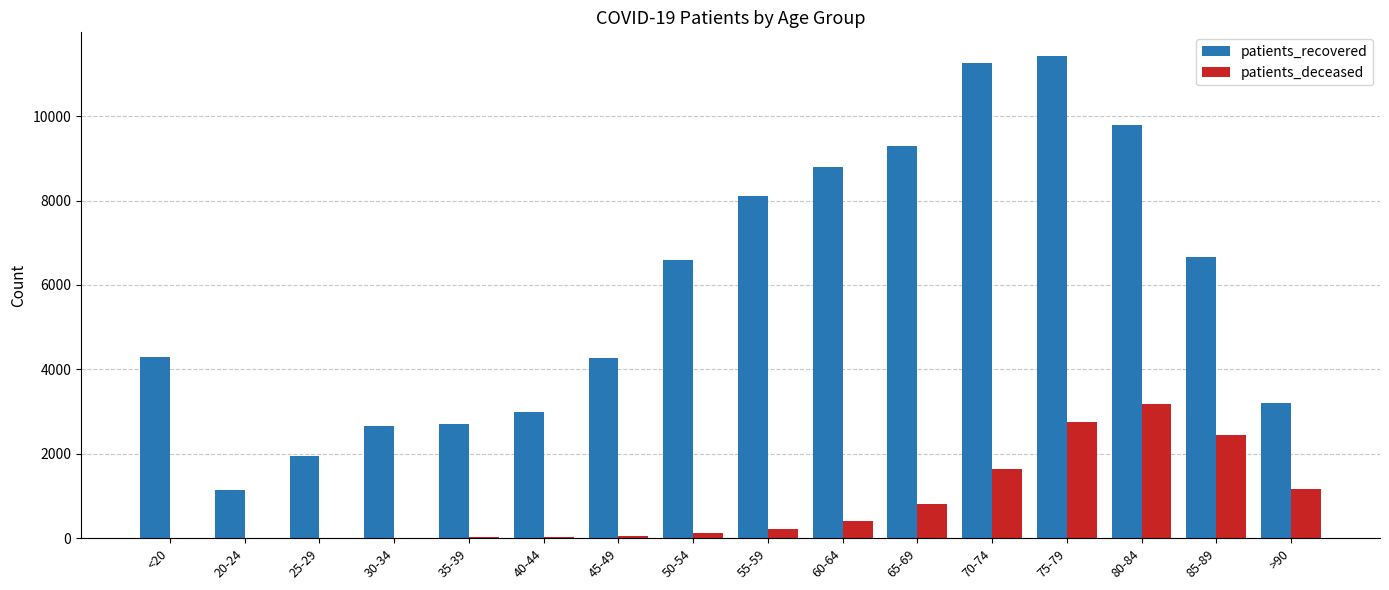

What is the greatest value displayed?

11414